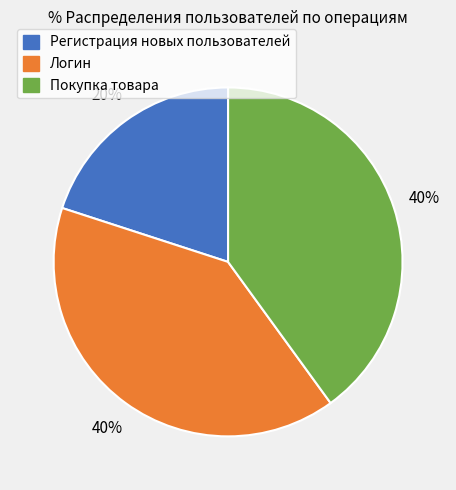

Is the sum of Регистрация новых пользователей and Покупка товара greater than half?

Yes